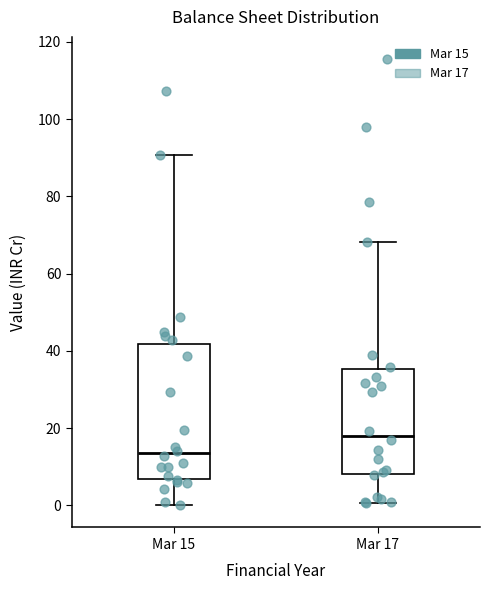

Where does the upper whisker of the box for Mar 17 end on the y-axis? The values are not printed on the chart, so give them approximately, as read against the axis.

68